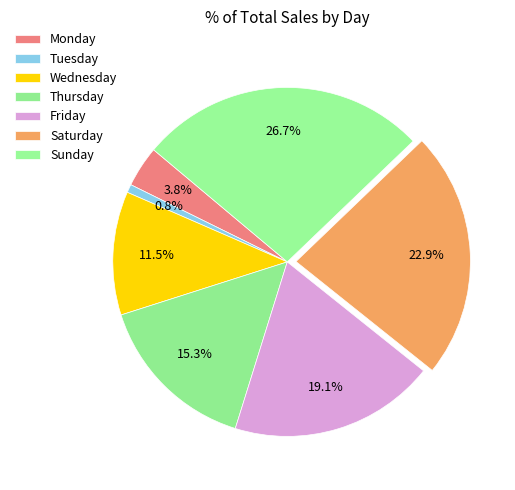

Count the number of slices in the pie.

7